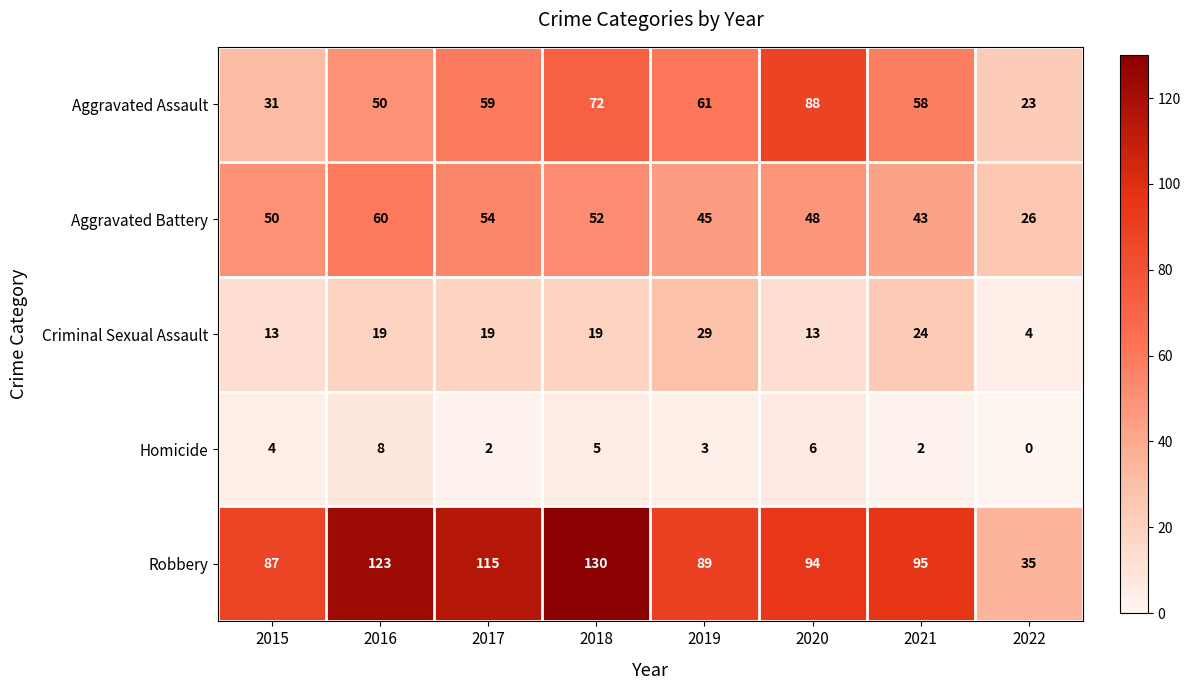

True or false: Criminal Sexual Assault has a value of 4 at 2022.

True